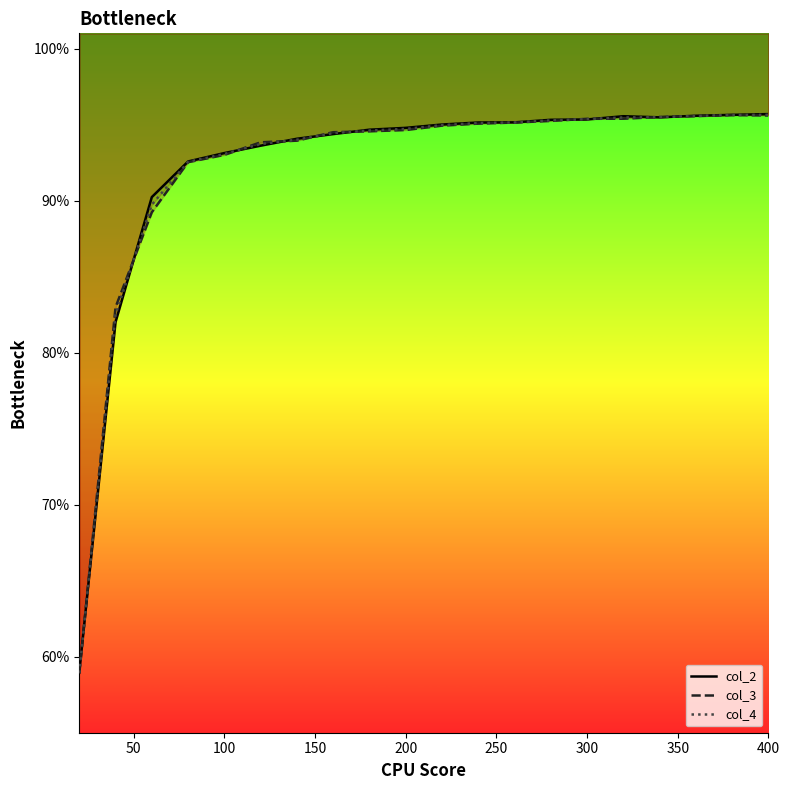

What is the average value of the col_2 series?

0.9